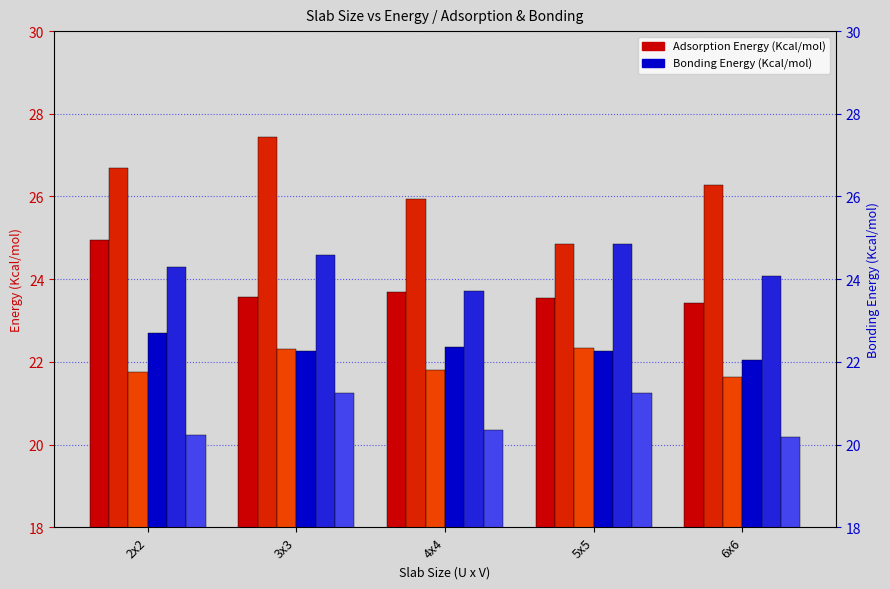

Reading left to right, extract all data points from this chart.

Adsorption 0 Degrees: 25.0	23.6	23.7	23.5	23.4
Adsorption 90 Degrees: 26.7	27.4	25.9	24.8	26.3
Adsorption 180 Degrees: 21.7	22.3	21.8	22.3	21.6
Bonding 0 Degrees: 22.7	22.3	22.4	22.3	22.0
Bonding 90 Degrees: 24.3	24.6	23.7	24.8	24.1
Bonding 180 Degrees: 20.2	21.2	20.3	21.2	20.2